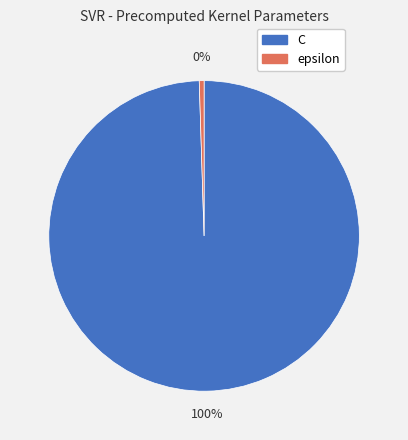

To the nearest percent, what is the combined percentage of epsilon and C?

100%